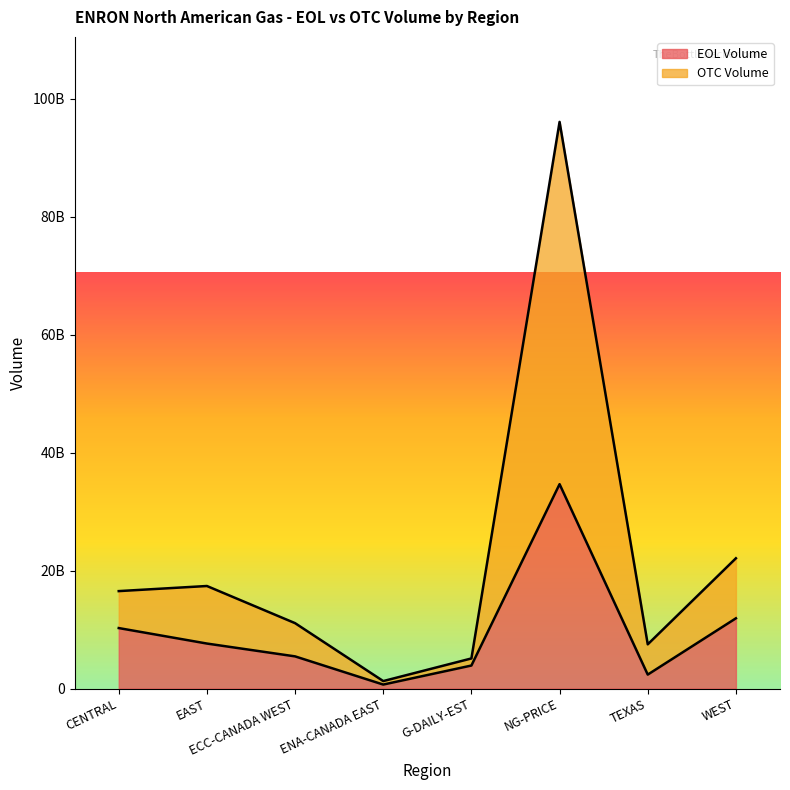

Rank the series by their average value, from lowest to highest.

EOL Volume, OTC Volume